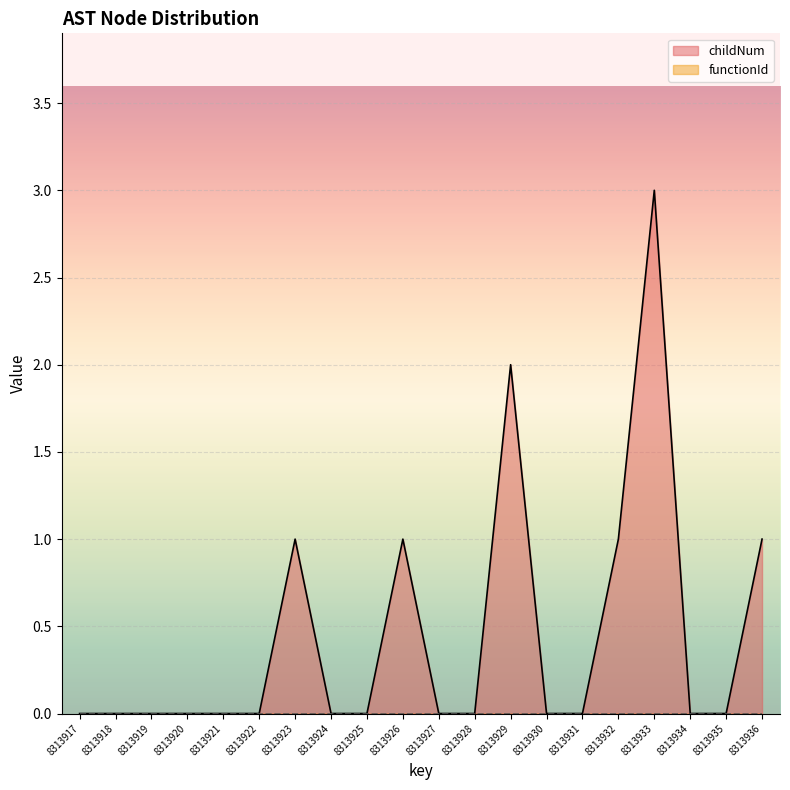

Reading left to right, extract all data points from this chart.

8313917=0	8313918=0	8313919=0	8313920=0	8313921=0	8313922=0	8313923=1	8313924=0	8313925=0	8313926=1	8313927=0	8313928=0	8313929=2	8313930=0	8313931=0	8313932=1	8313933=3	8313934=0	8313935=0	8313936=1